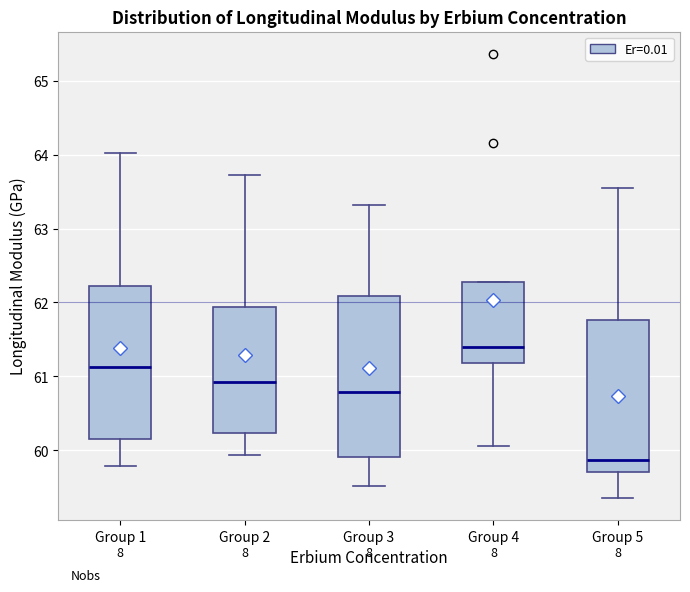

Where does the median line of the box for Group 4 sit on the y-axis? The values are not printed on the chart, so give them approximately, as read against the axis.

61.4